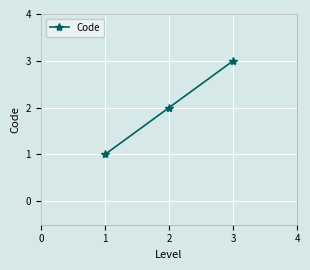

What is the sum of all values?

6